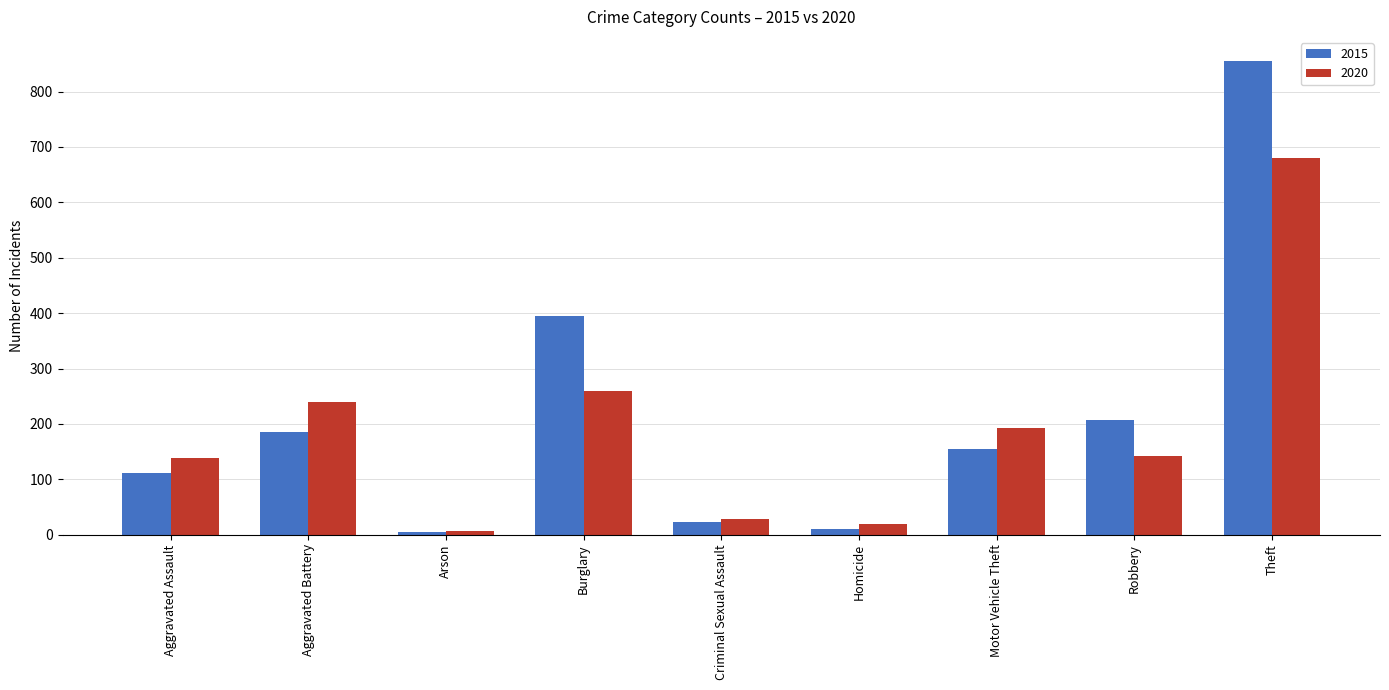

What is the highest value of the 2015 series?

856